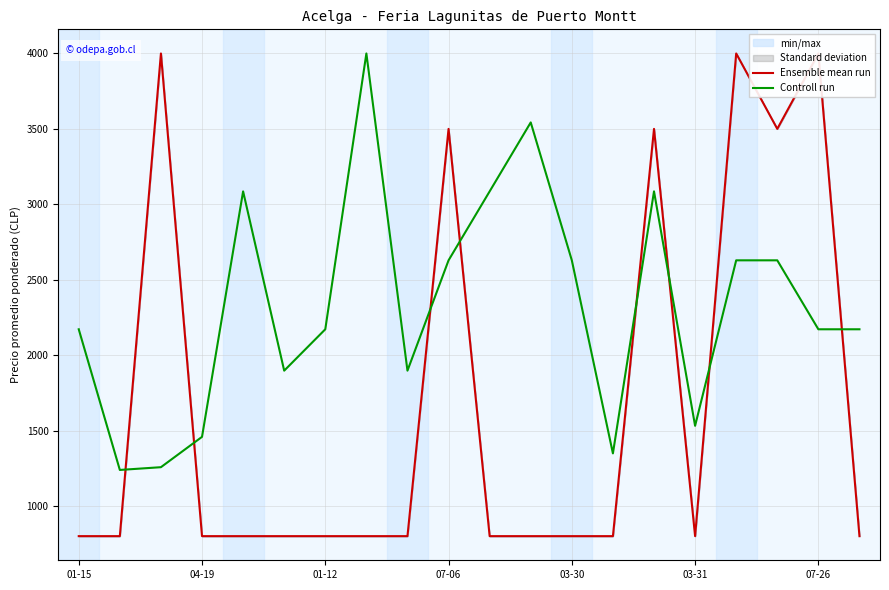

What is the minimum value for Controll run?

1238.9